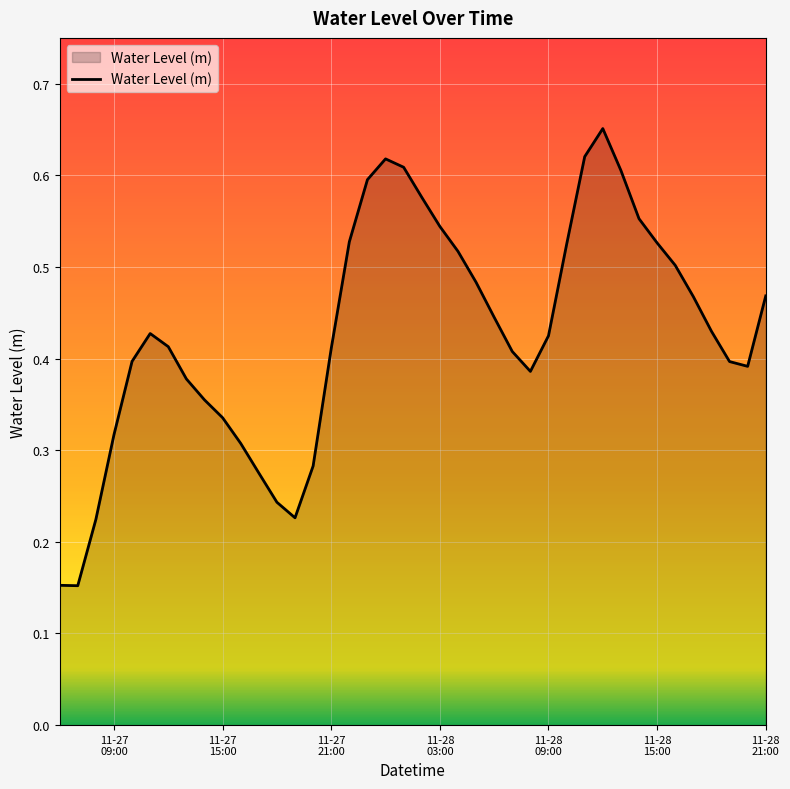

How many lines are shown in the chart?

1